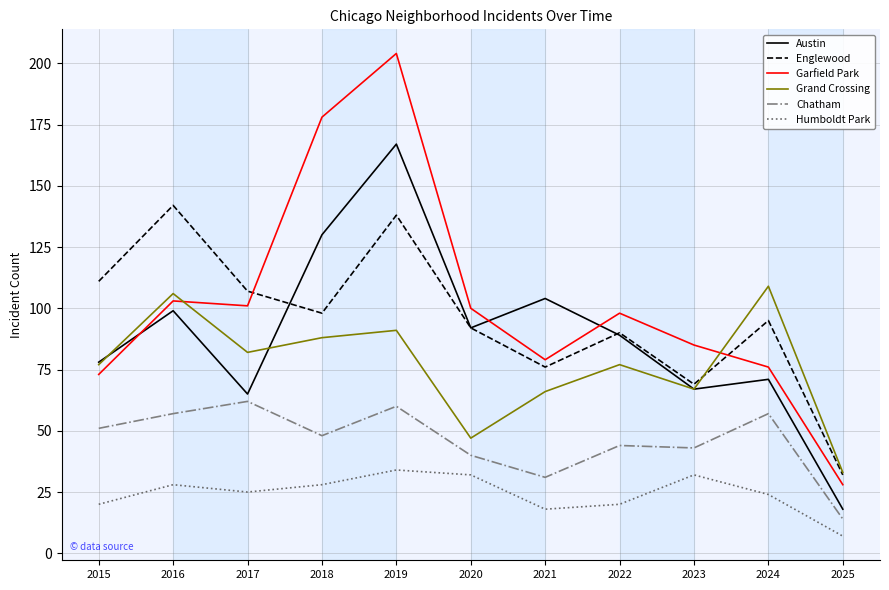

True or false: Humboldt Park and Chatham intersect in this chart.

False